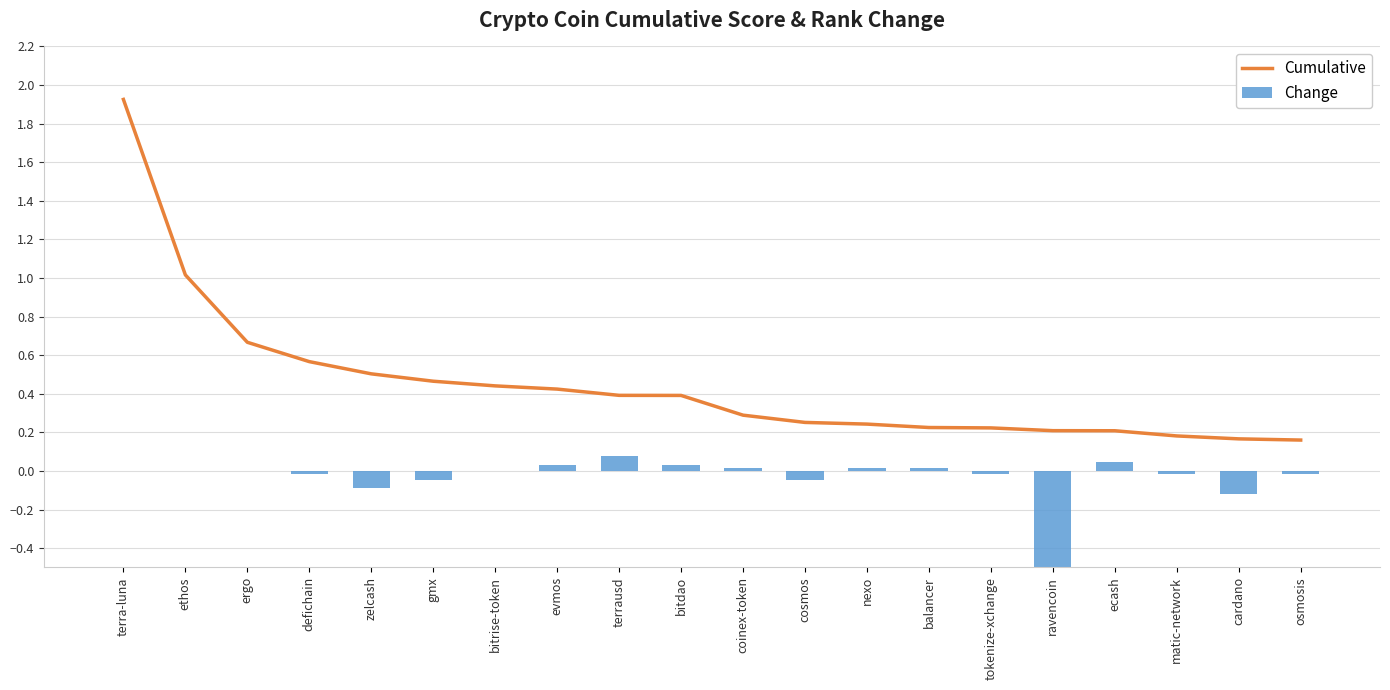

Reading left to right, extract all data points from this chart.

Cumulative: 1.9	1.0	0.7	0.6	0.5	0.5	0.4	0.4	0.4	0.4	0.3	0.3	0.2	0.2	0.2	0.2	0.2	0.2	0.2	0.2
Change: 0.0	0.0	0.0	-0.0	-0.1	-0.0	0.0	0.0	0.1	0.0	0.0	-0.0	0.0	0.0	-0.0	-1.7	0.0	-0.0	-0.1	-0.0